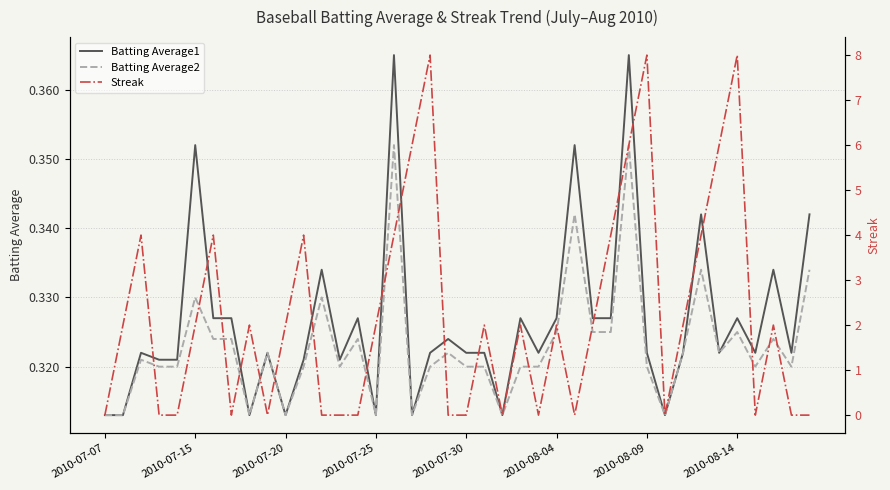

At which label is Batting Average2 closest to 0?

2010-07-07